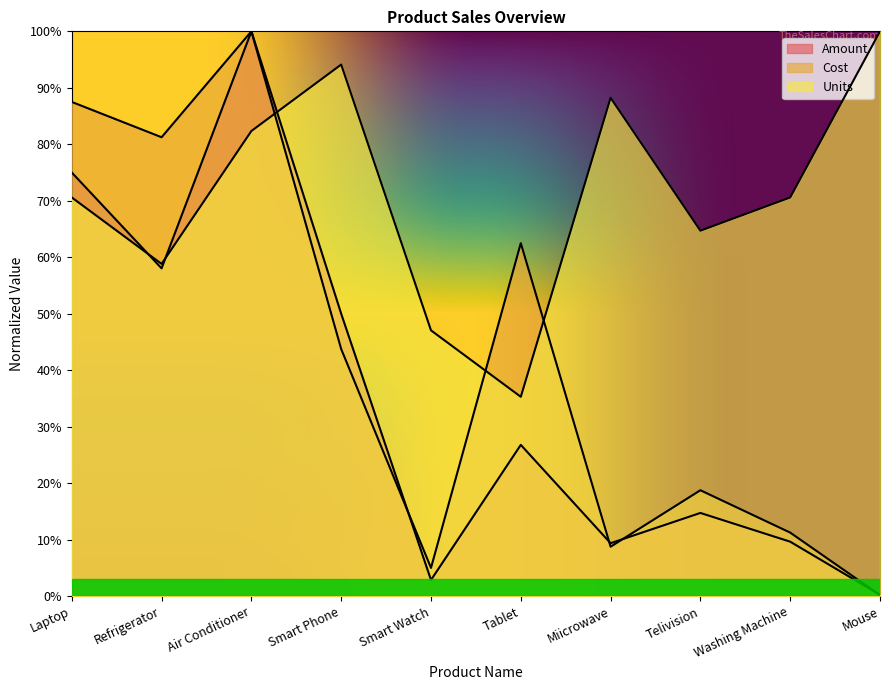

How many data points in Cost are less than 43?

5